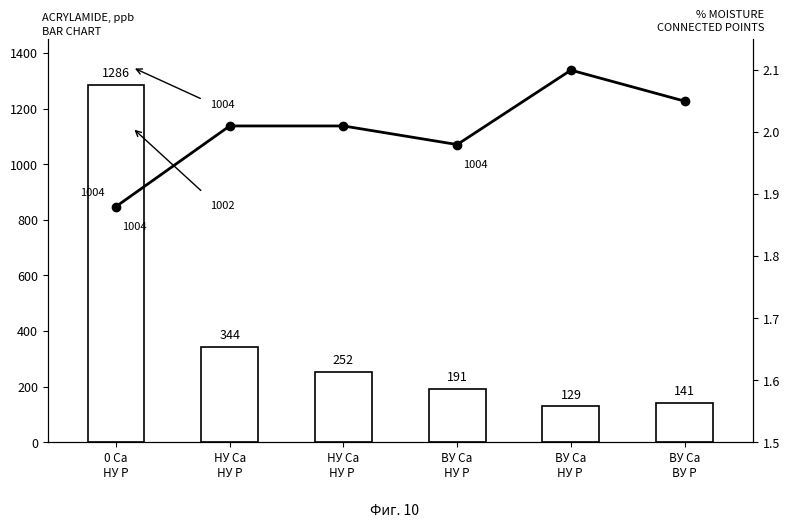

At which label does Acrylamide (ppb) first exceed 252?

0 Ca
НУ Р